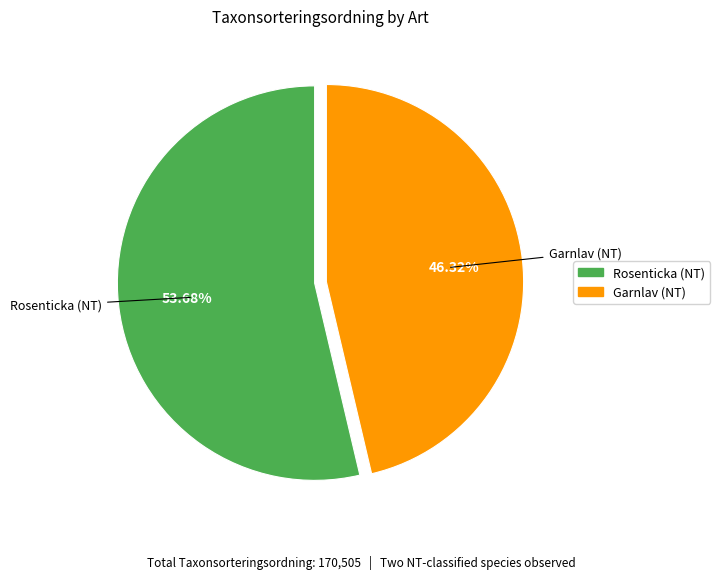

How many segments does this pie chart have?

2